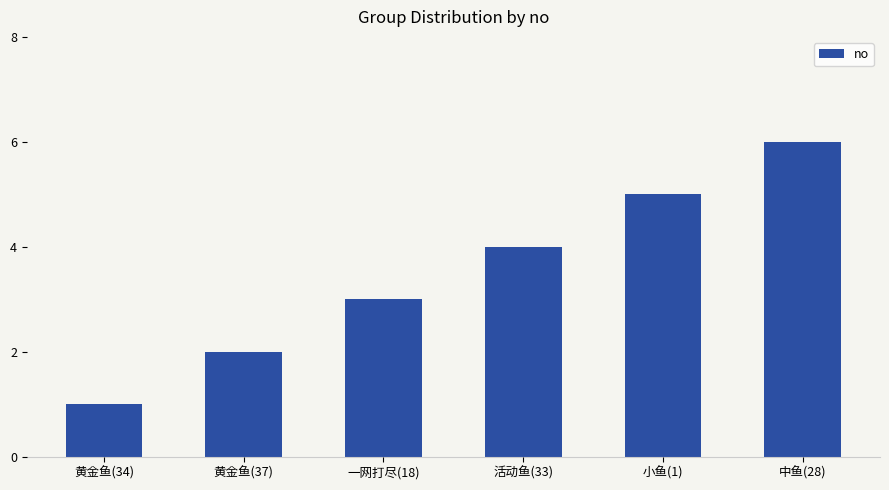

Count the number of categories in the chart.

6